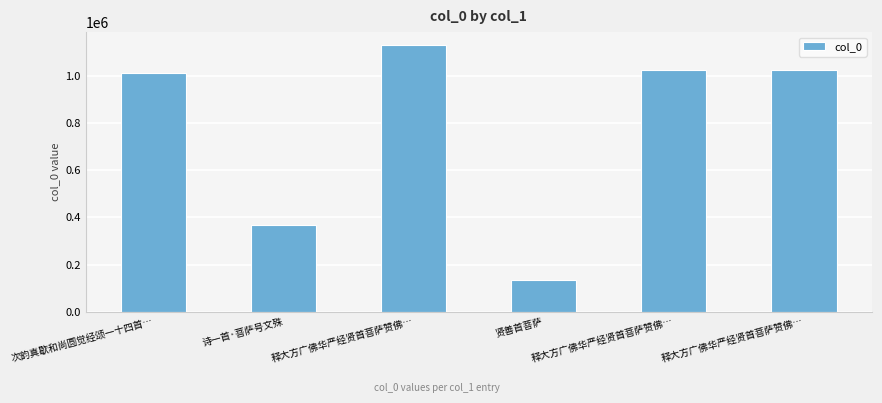

How many series are shown in this chart?

1